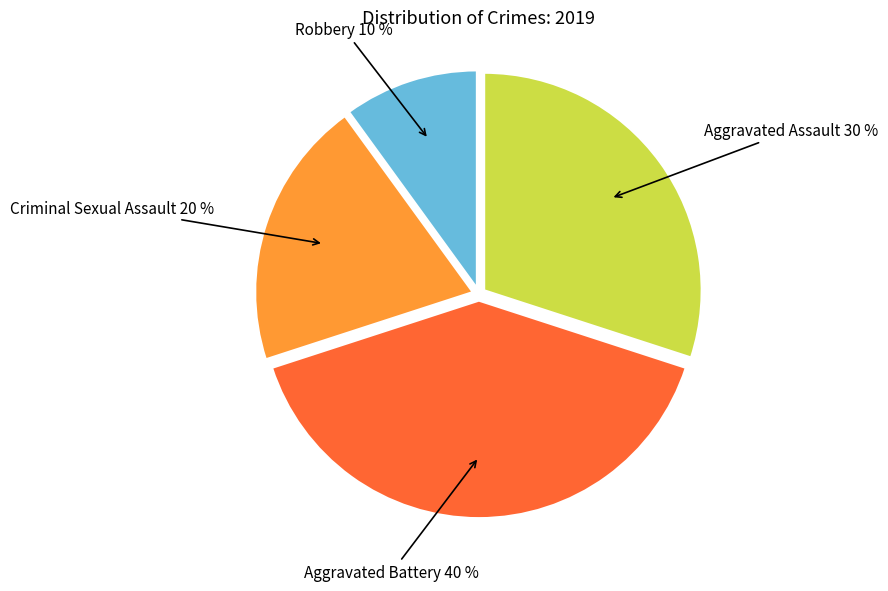

Does Criminal Sexual Assault account for over 50% of the chart?

No